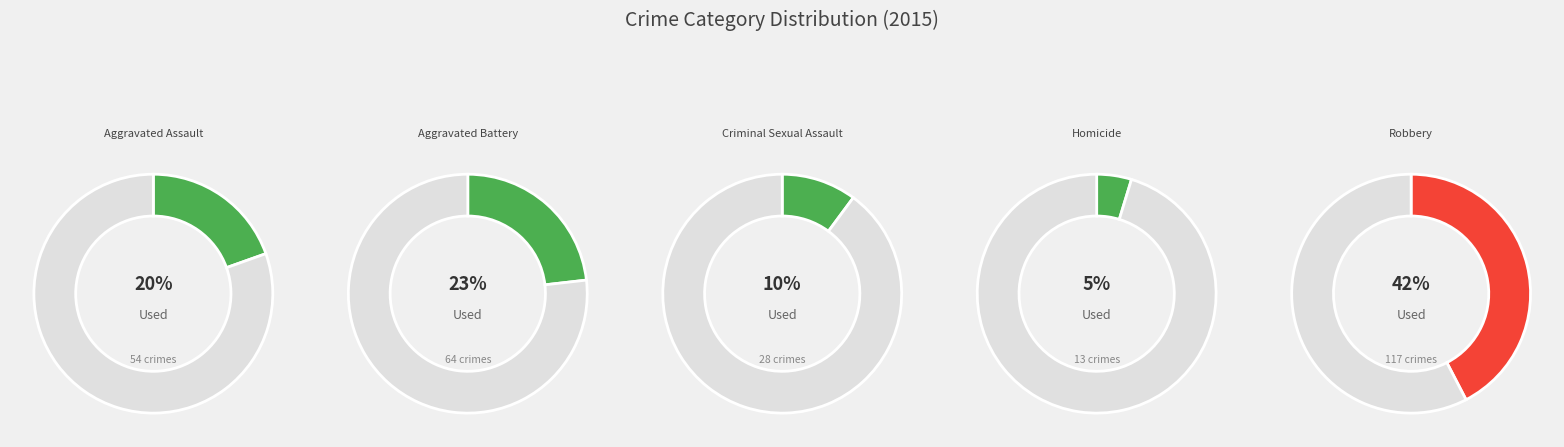

To the nearest percent, what percentage of the pie is Aggravated Battery?

23%